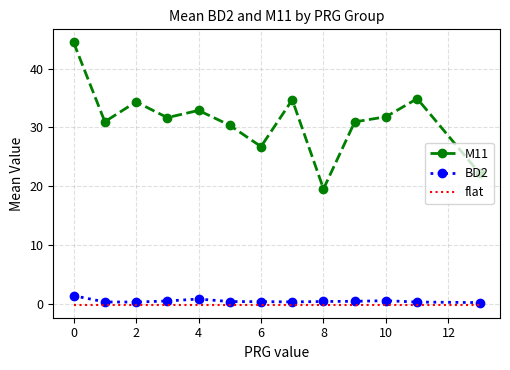

True or false: M11 and flat cross at least once.

False